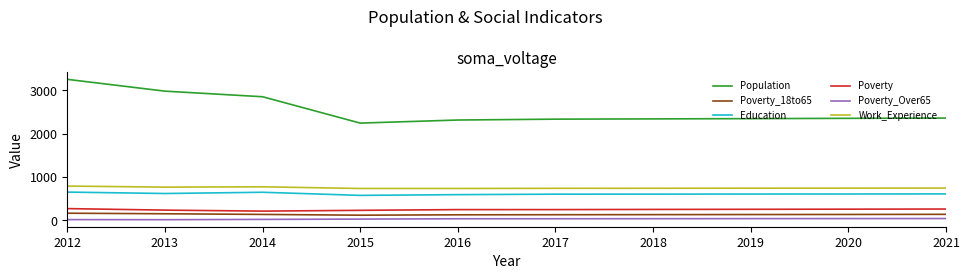

What is the greatest value displayed?

3252